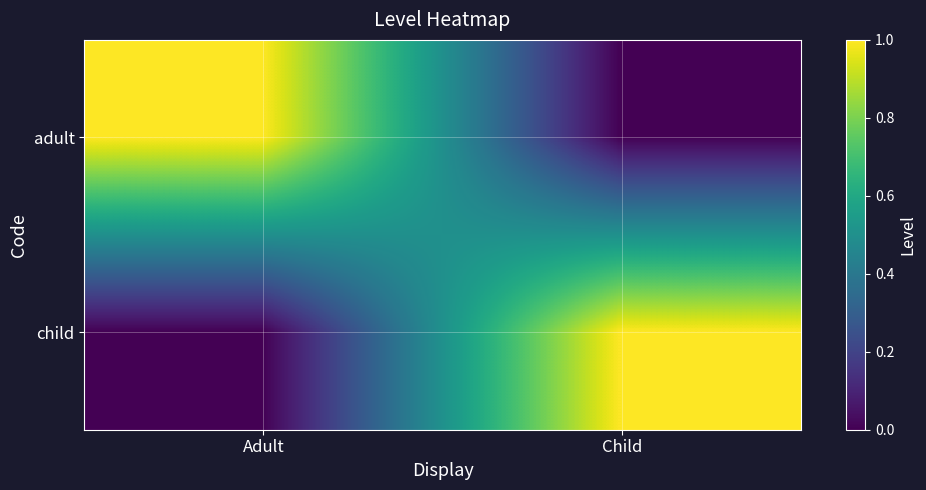

List the series in order of their peak value, highest first.

adult, child